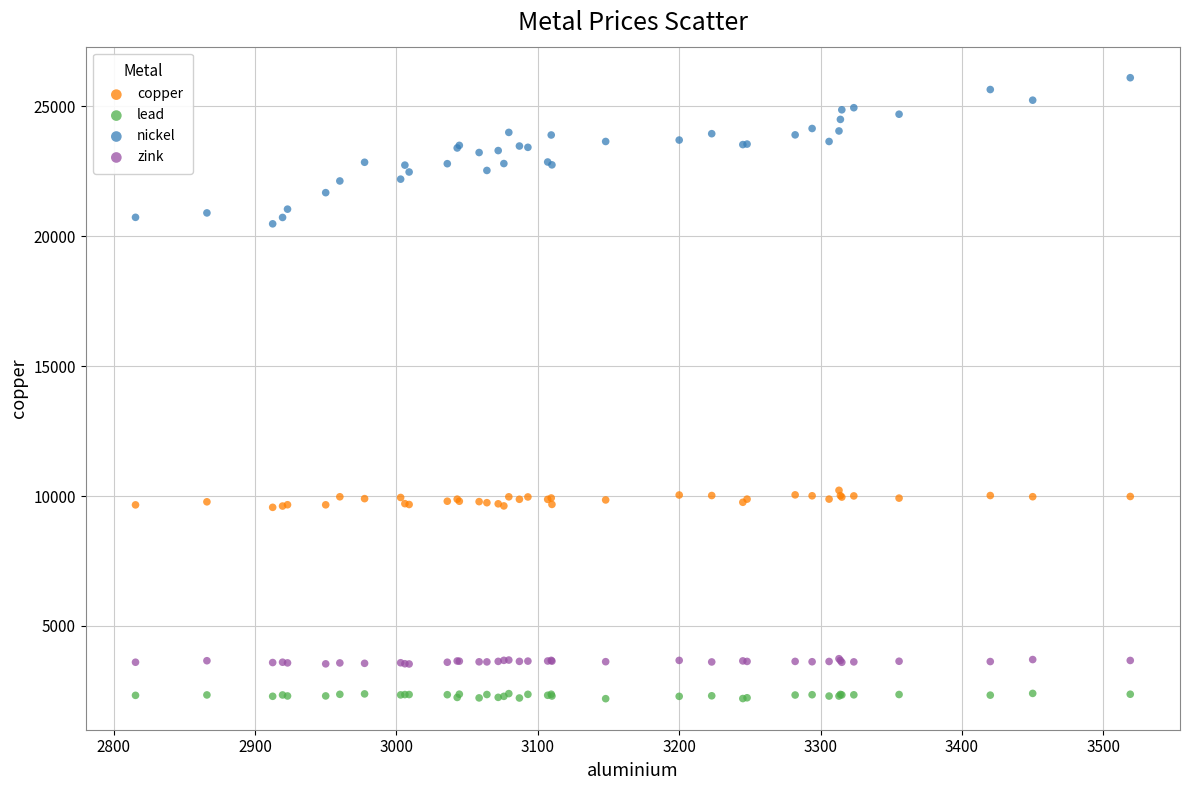

Which series contains the lowest Y value?

lead